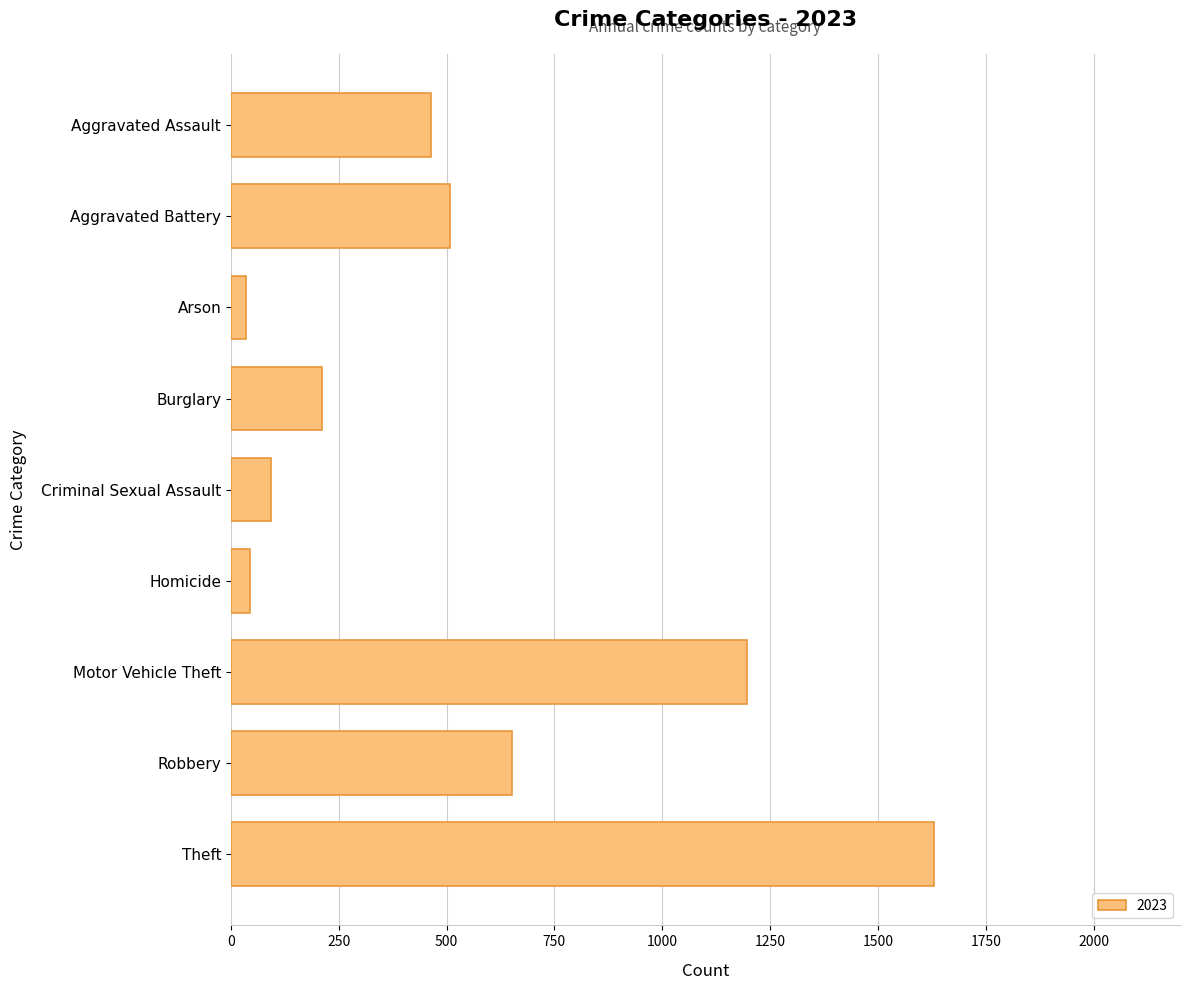

What is the average value?

537